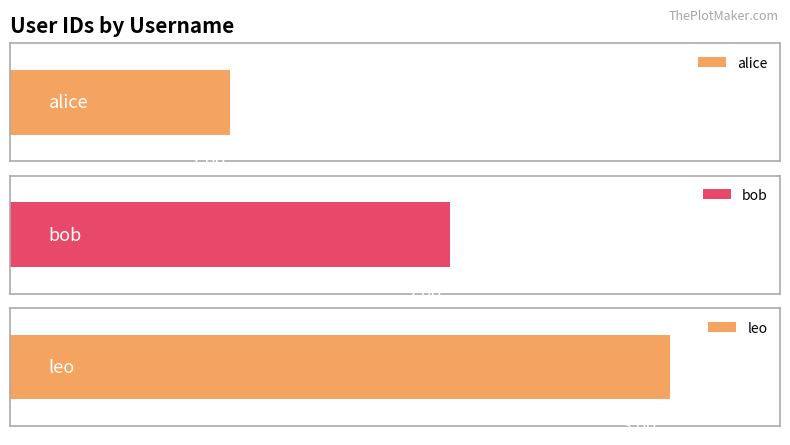

The chart shows a value of 2 at bob. True or false?

True